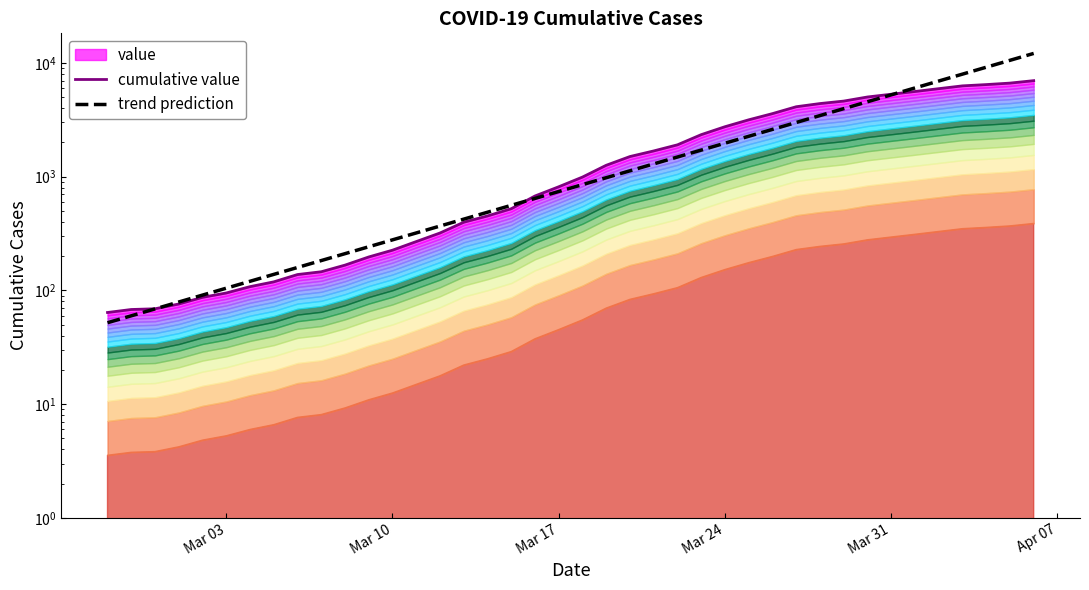

True or false: trend prediction has more than 1 points higher than both neighbors.

False